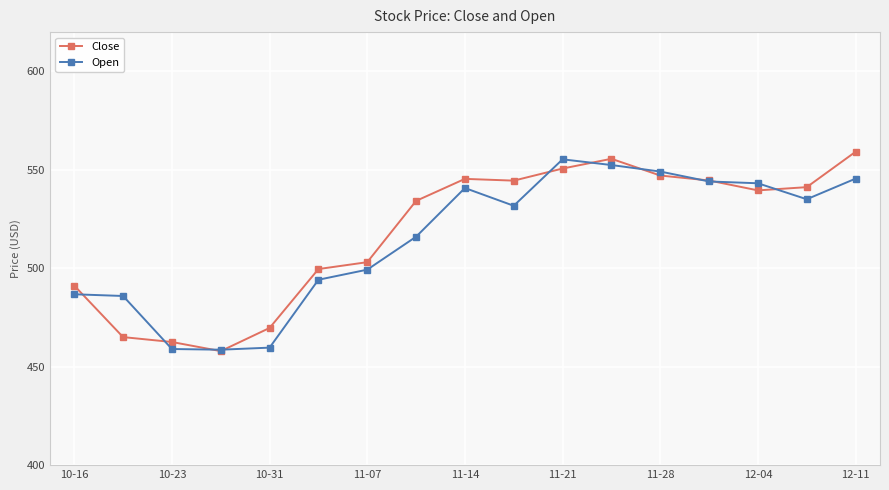

Does the chart have visible grid lines?

Yes